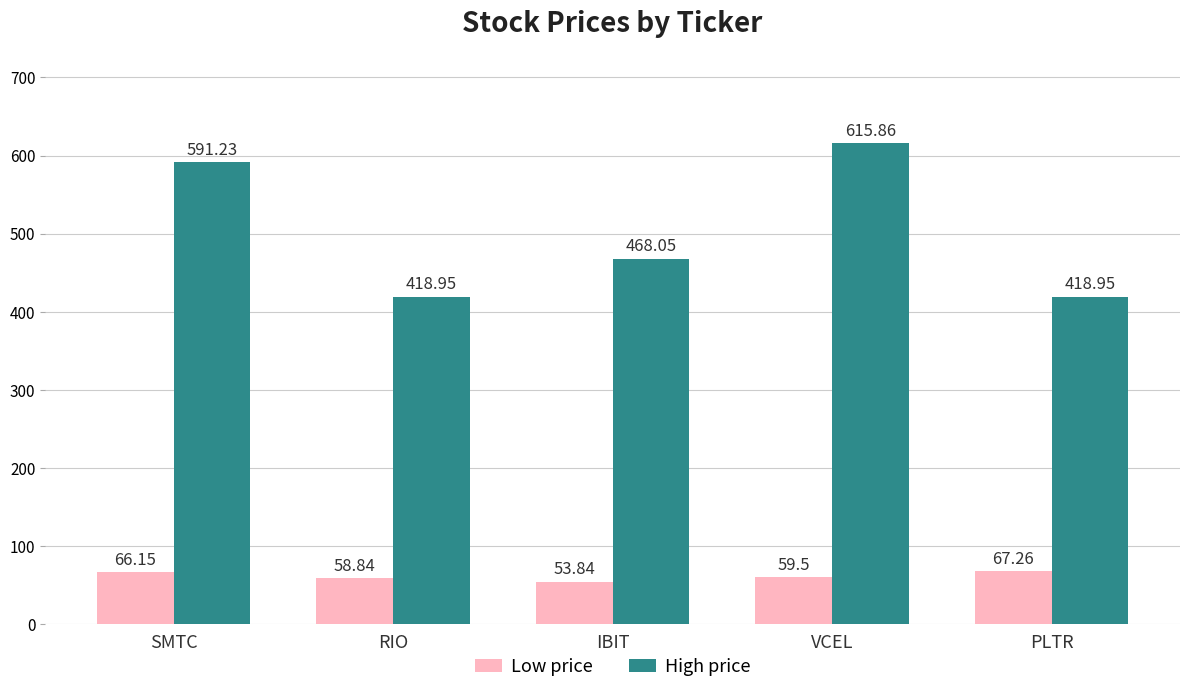

At how many categories does at least one series exceed 597?

1